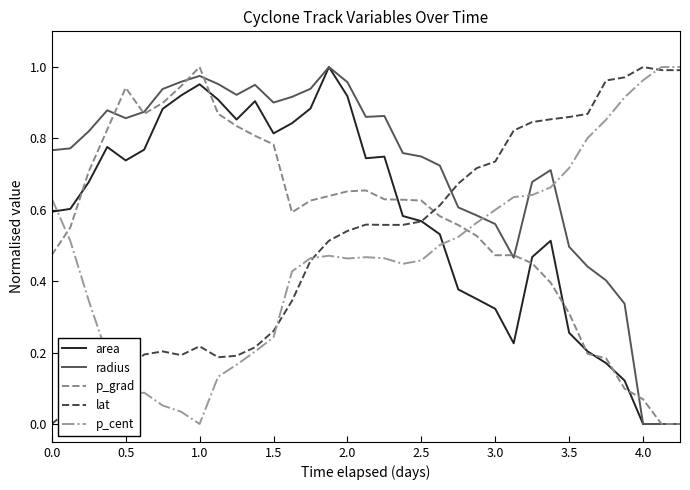

Which series has the largest total across all categories?

radius